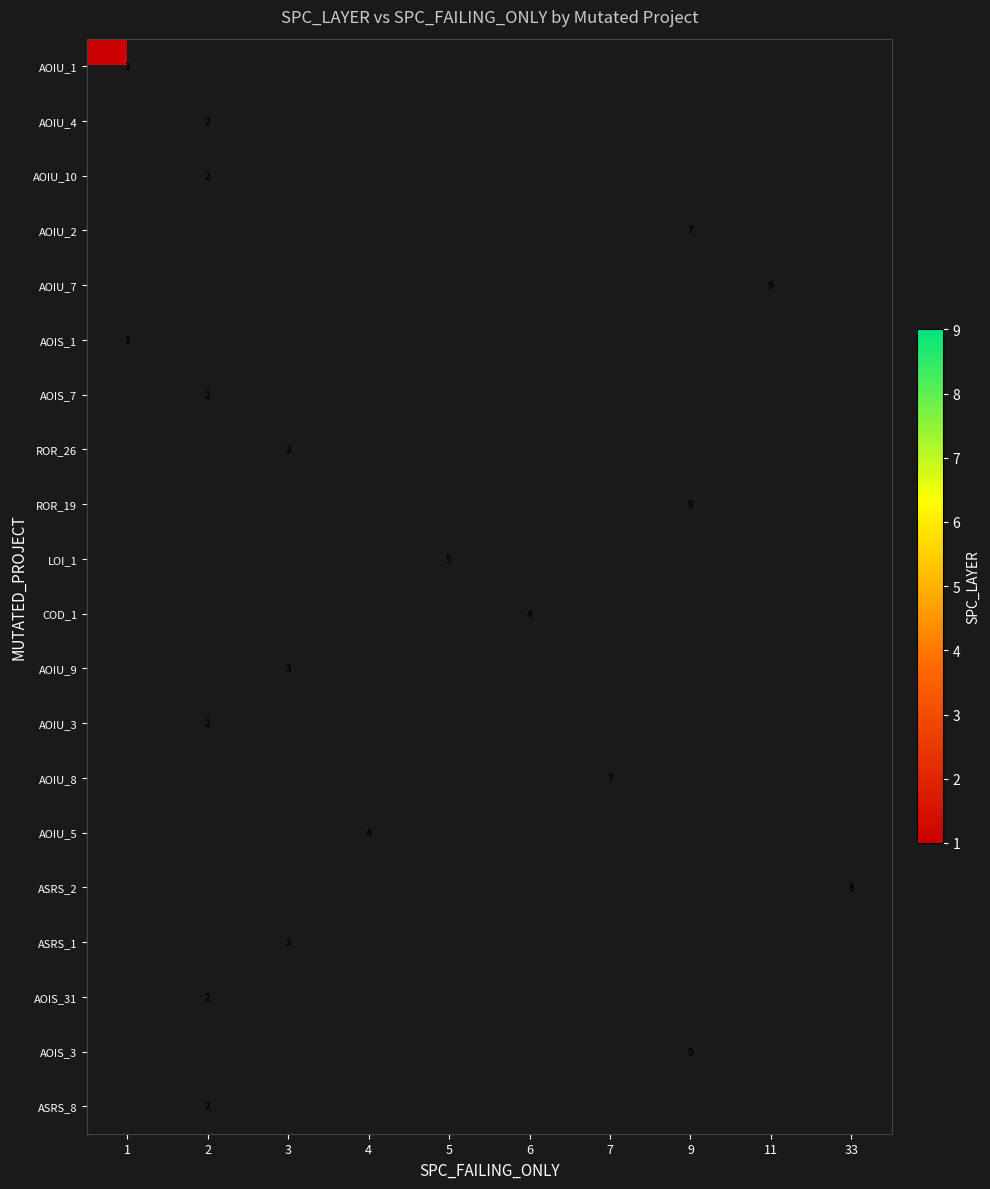

Which label corresponds to the largest value in the chart?

11